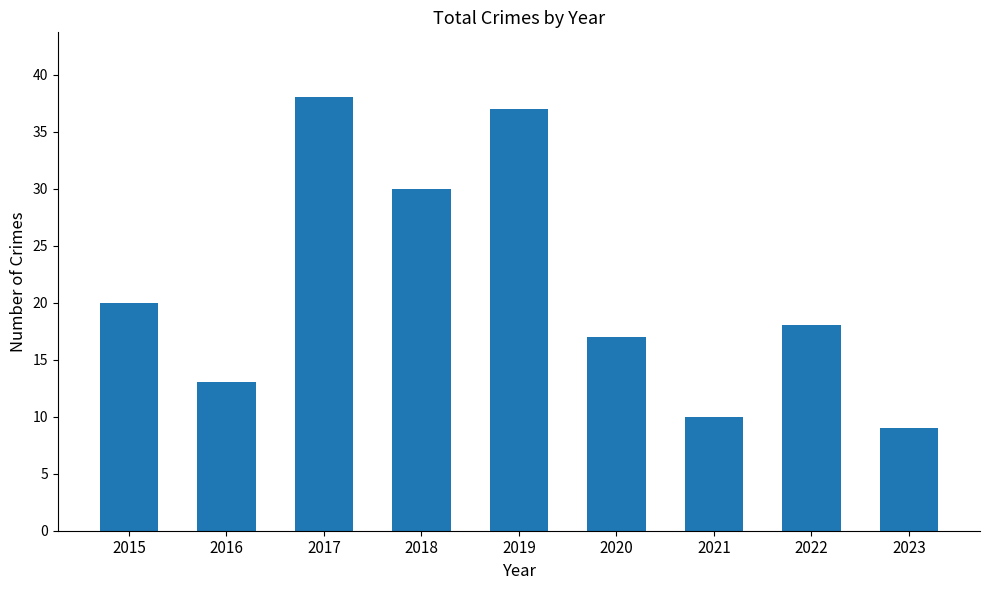

What is the smallest value displayed?

9